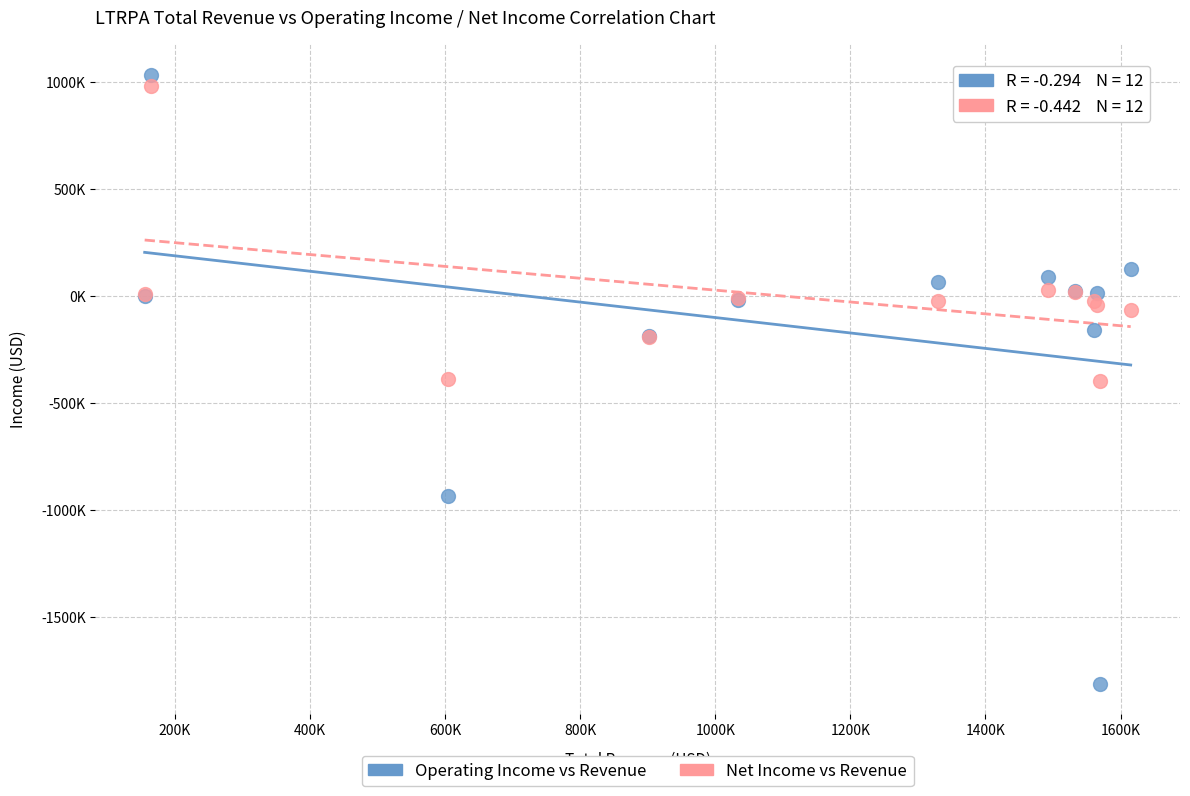

Which series contains the lowest Y value?

Operating Income vs Revenue